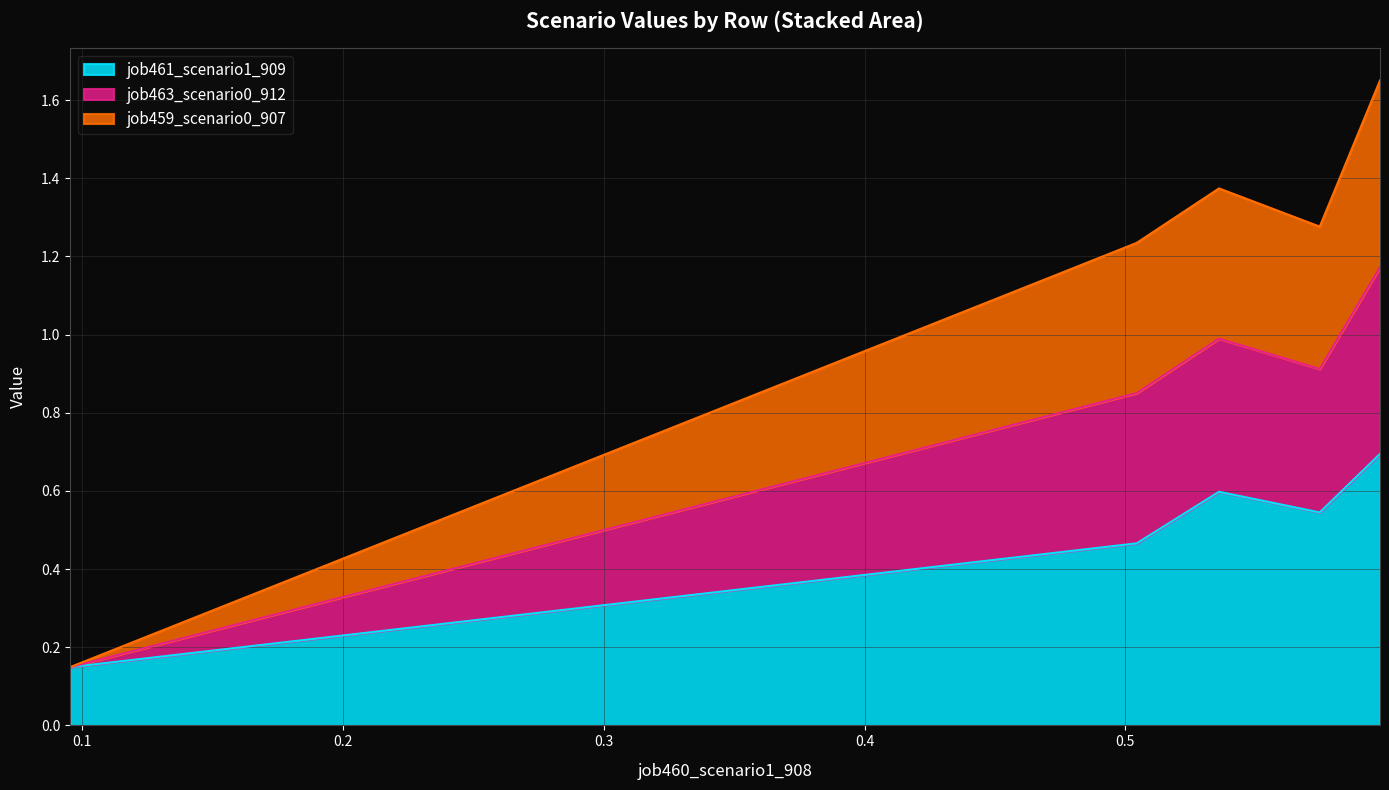

In job459_scenario0_907, how many points are higher than both neighbors (excluding endpoints)?

1